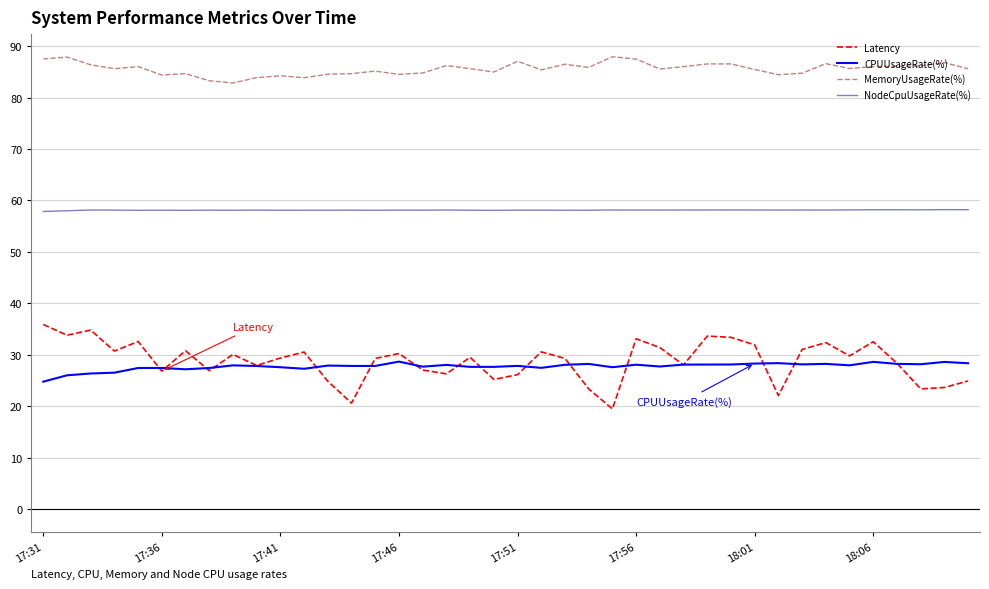

Which series has the largest total across all categories?

MemoryUsageRate(%)